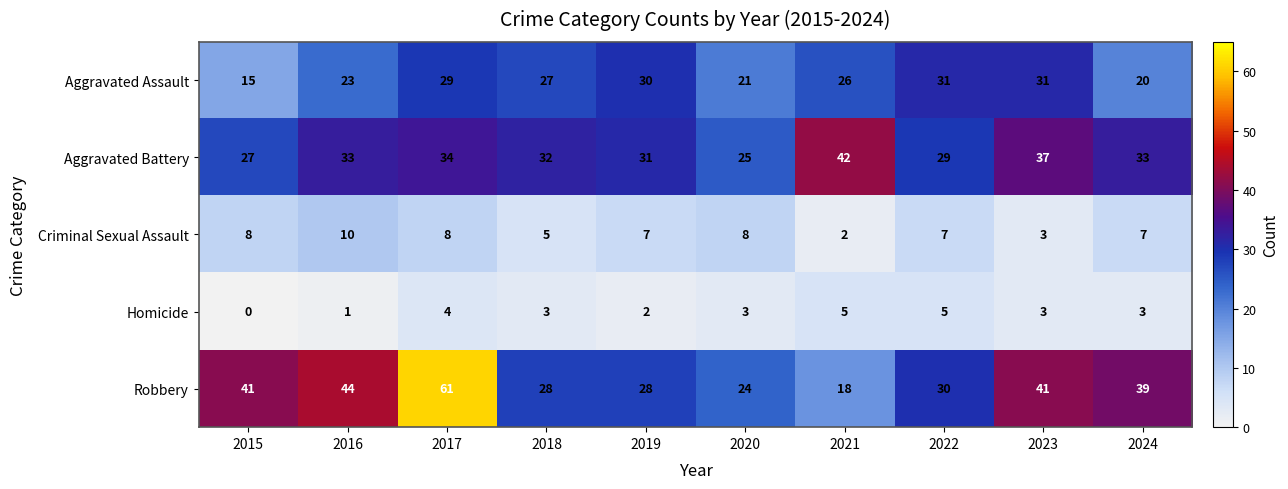

The value of Aggravated Assault at 2019 is 30. True or false?

True